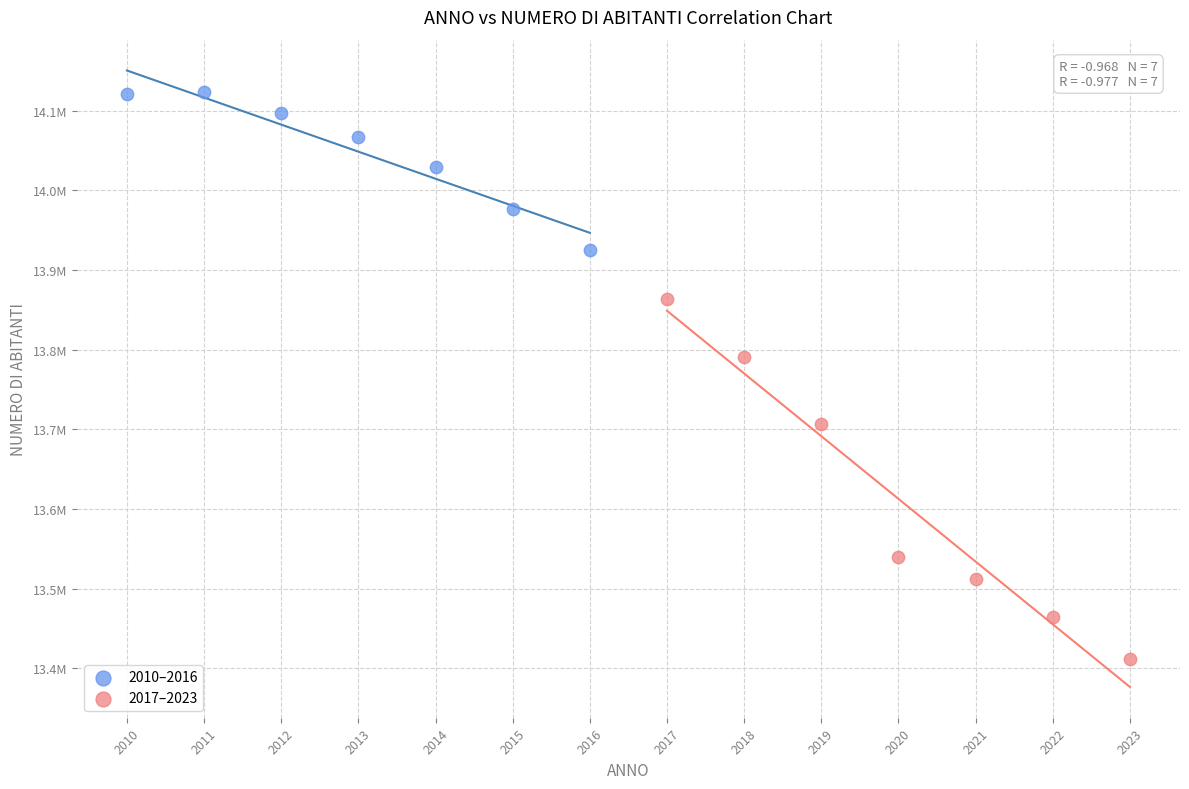

What are all the series names shown in the legend?

2010–2016, 2017–2023